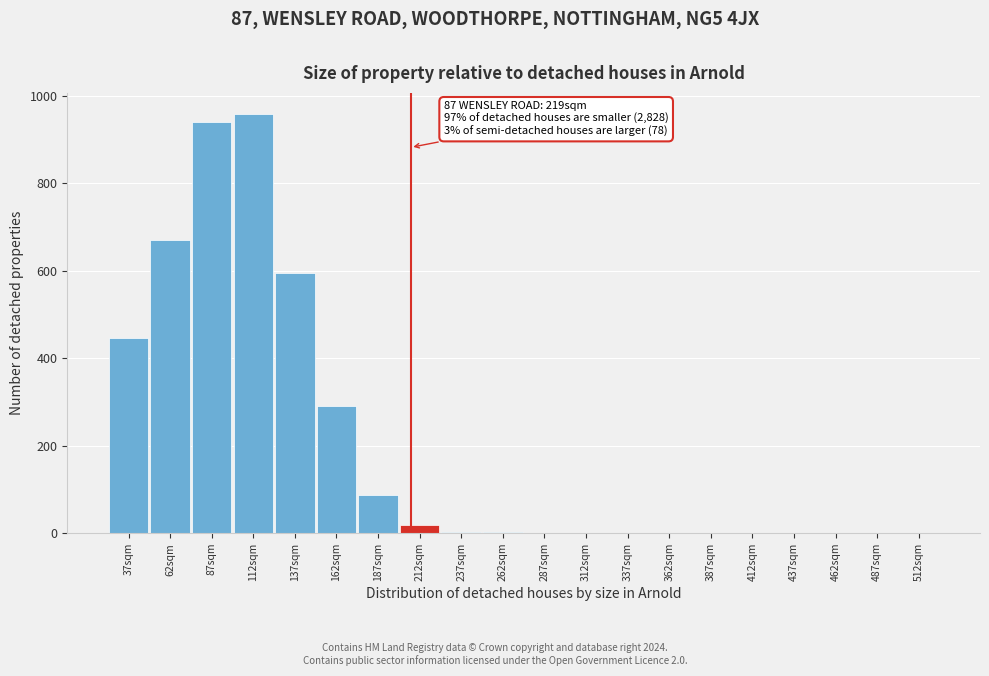

Between 112sqm and 312sqm, which is larger?

112sqm